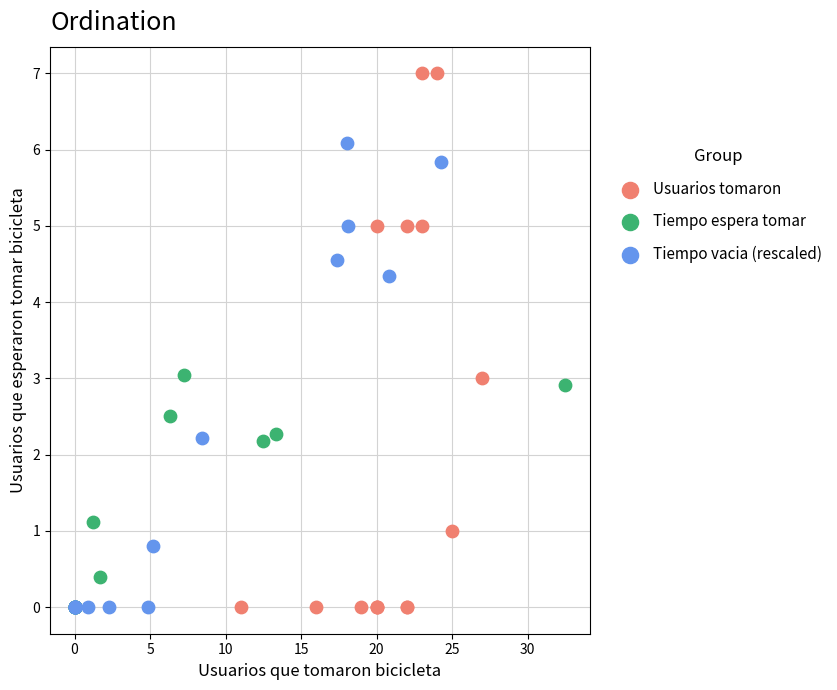

Which series contains the highest Y value?

Usuarios tomaron